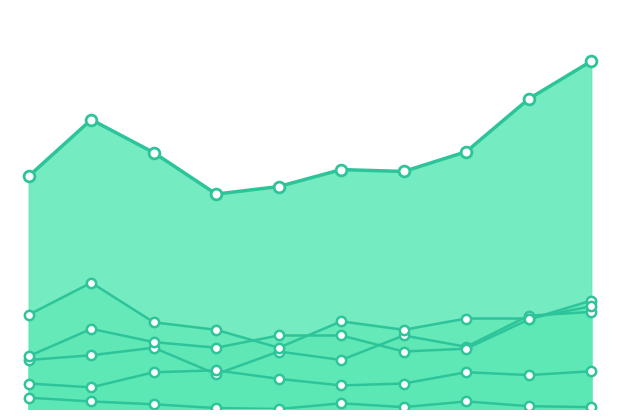

Which series has the largest Y range (max minus min)?

Robbery